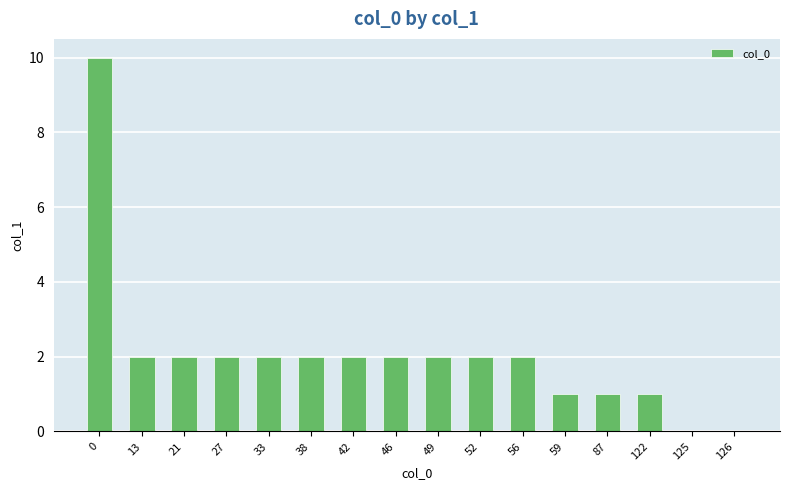

Is it true that the value at 21 is 3?

False